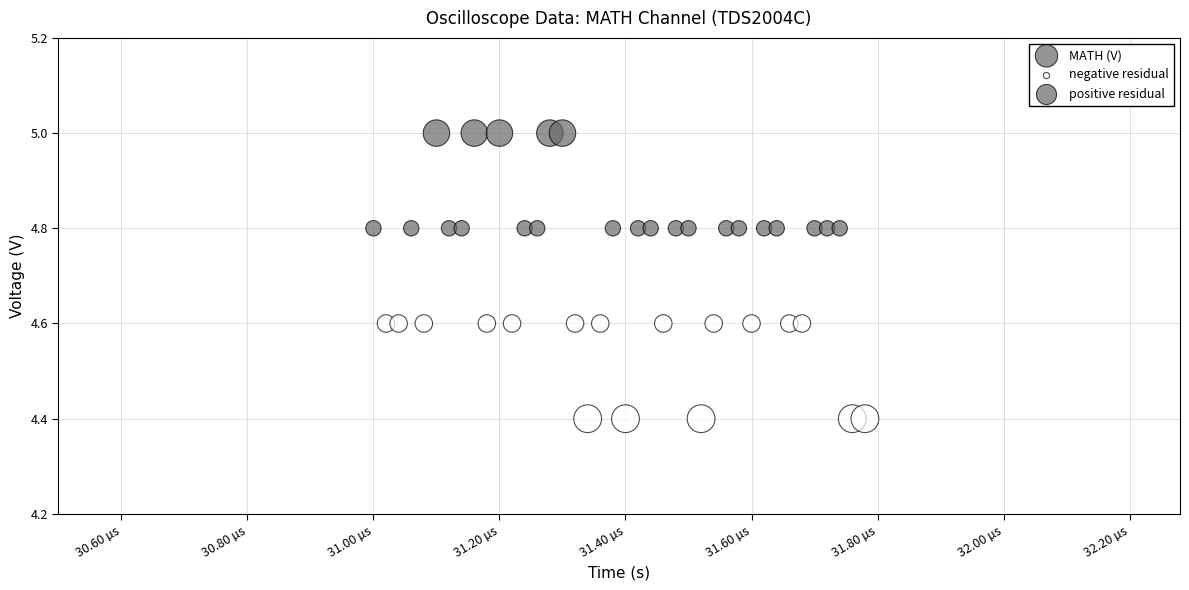

What is the range of Y values (max minus min)?

0.6